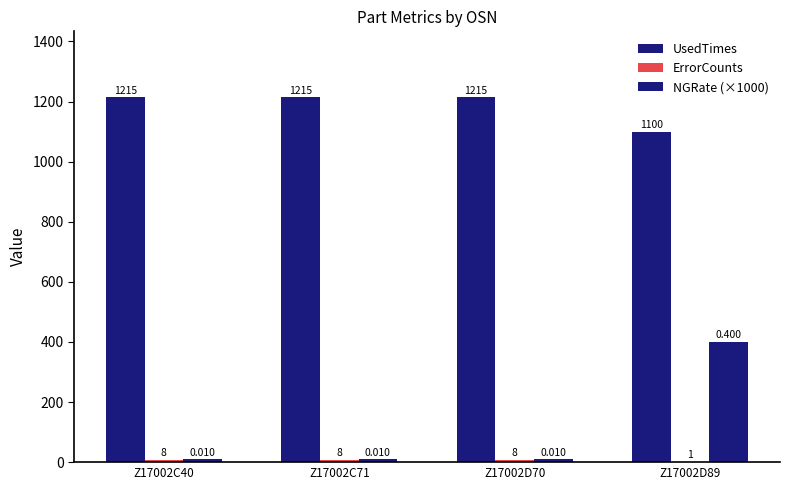

How many data points does each series have?

4